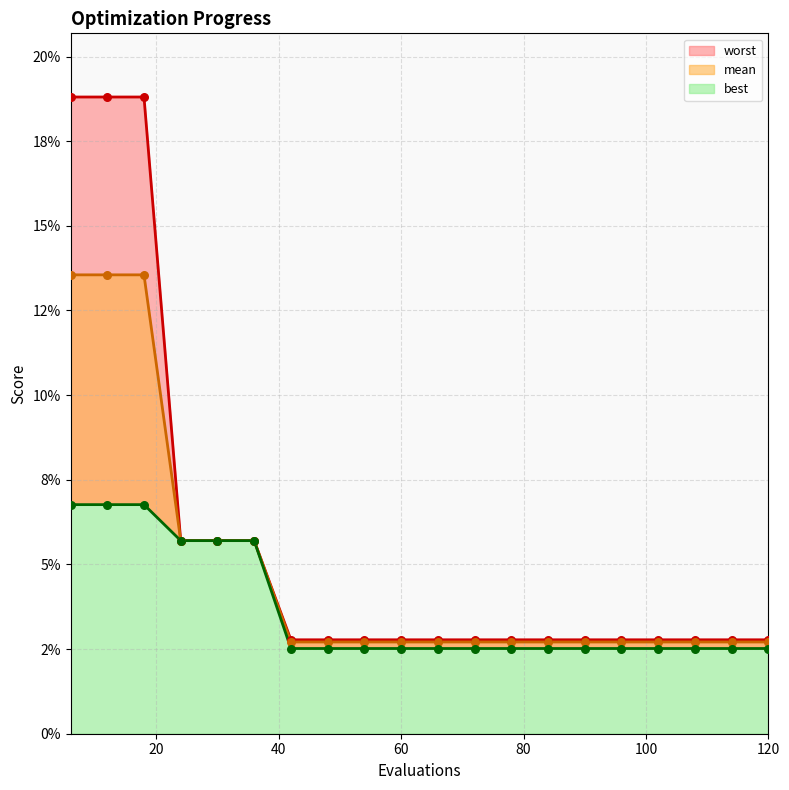

Which series reaches the maximum Y coordinate?

worst